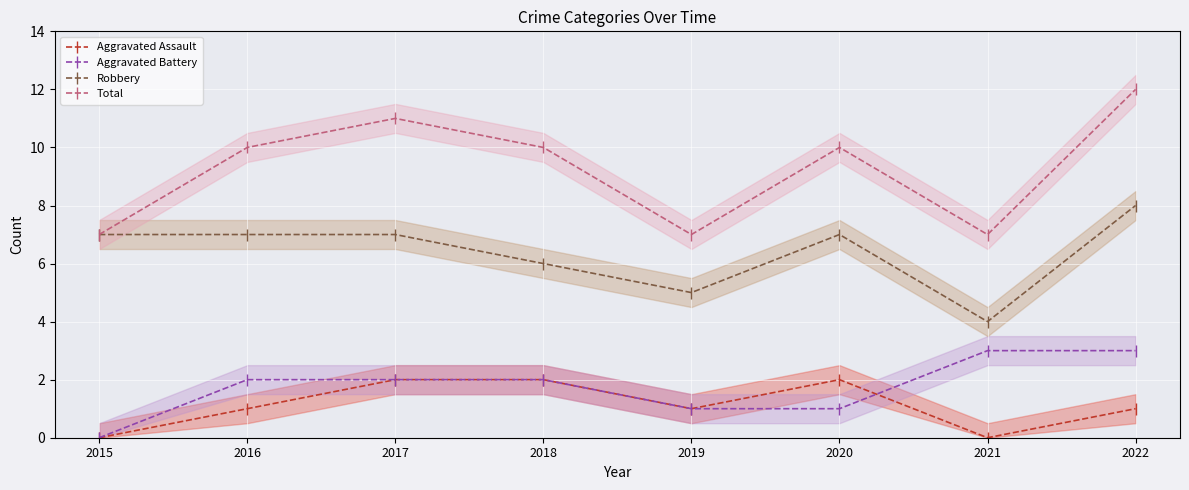

What is the maximum value shown in the chart?

12